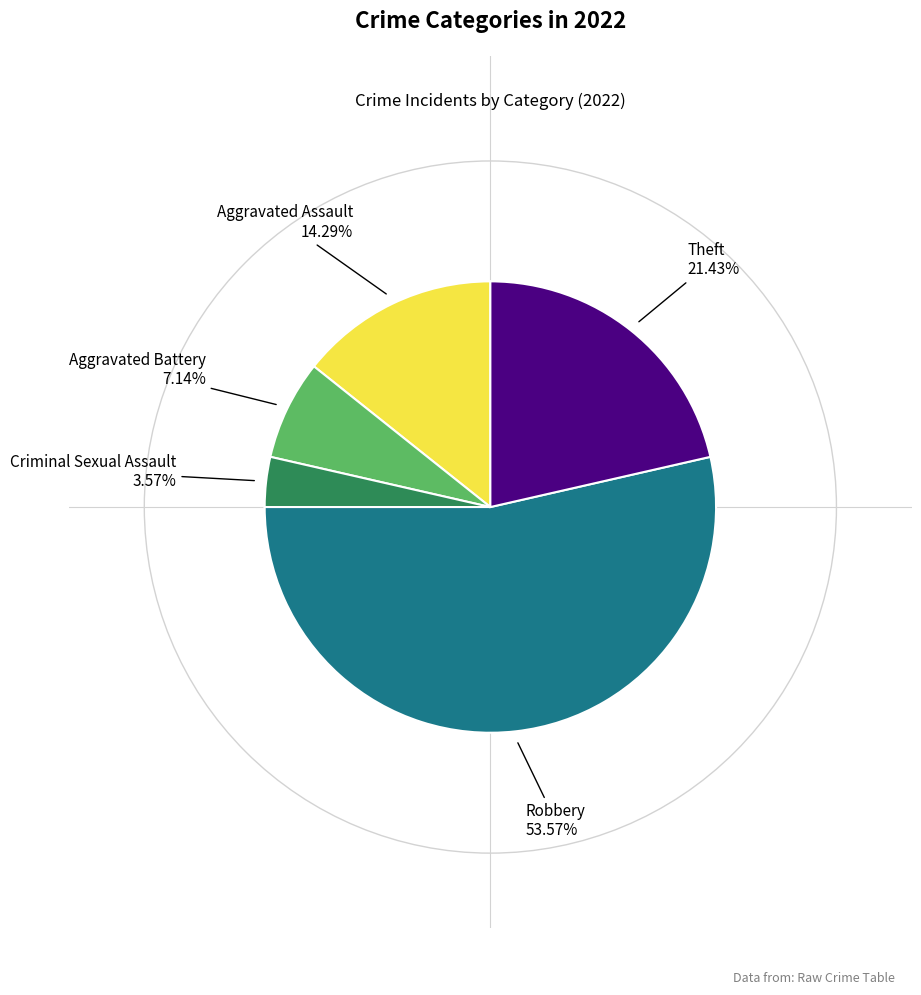

Is it true that Aggravated Battery is 7% of the pie?

True